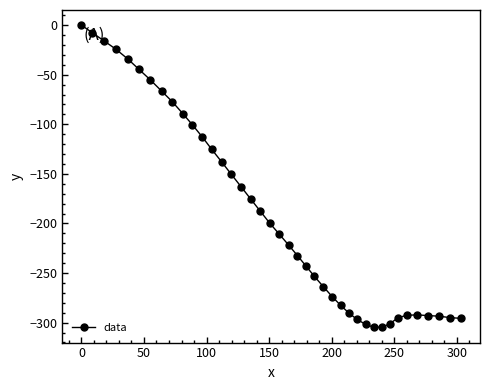

True or false: the data has more than 0 interior local peaks.

True